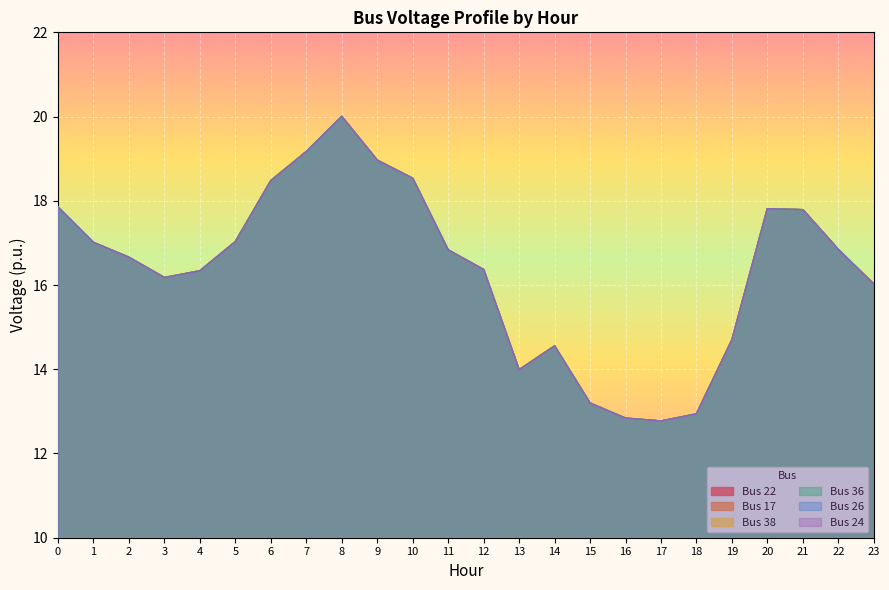

At which category does the chart reach its minimum across all series?

17